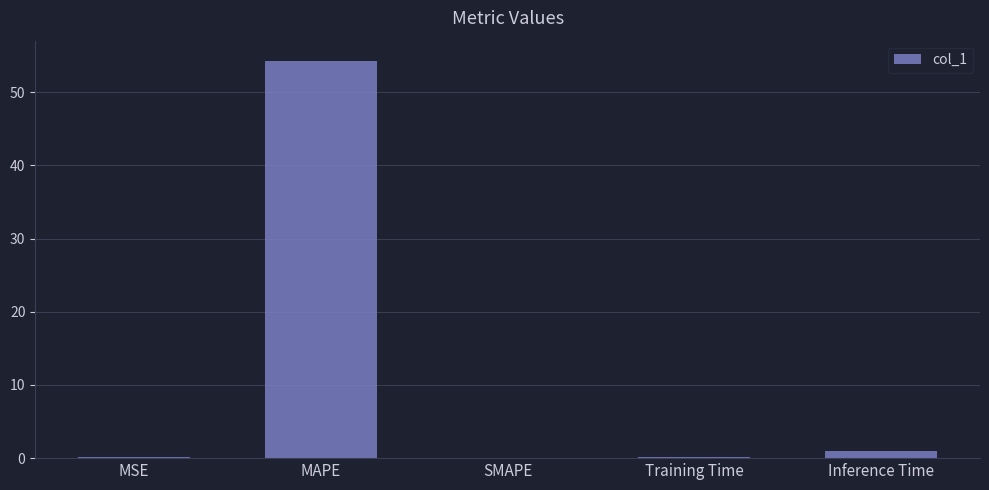

What is the maximum value shown in the chart?

54.3